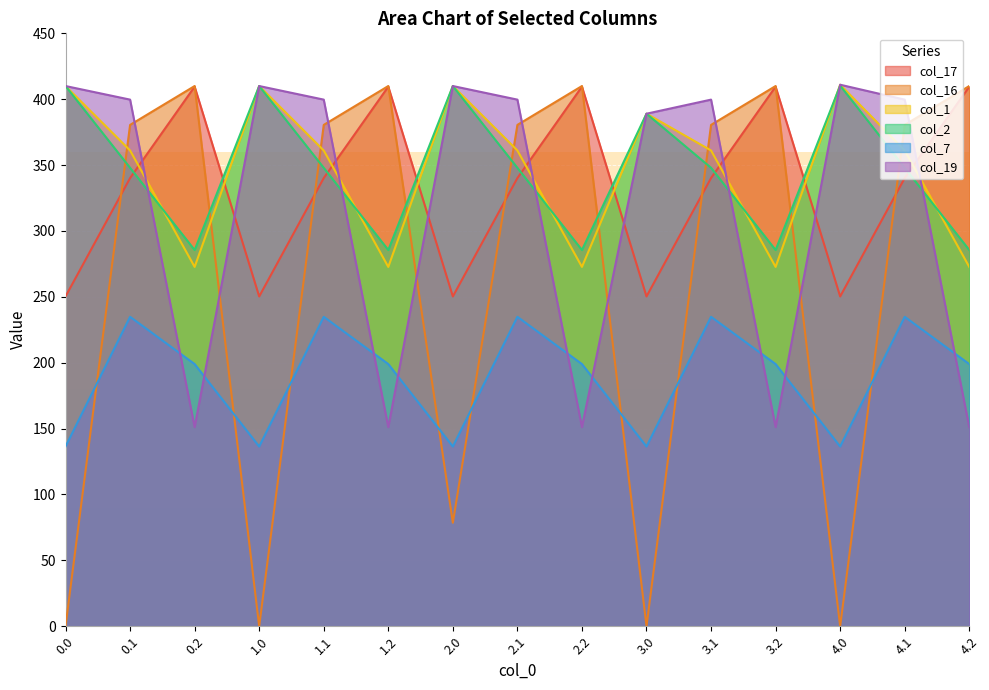

At 0.0, list the series in order from largest to smallest.

col_1, col_2, col_19, col_17, col_7, col_16